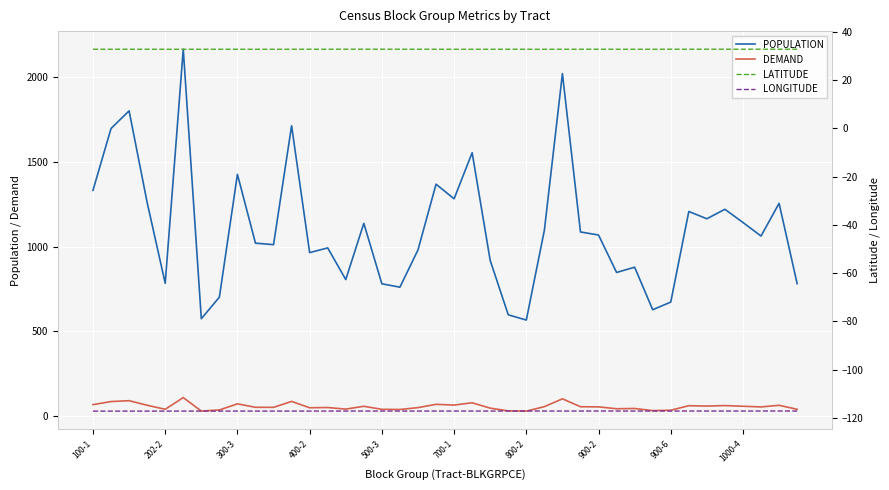

The value of DEMAND at 14 is 40.2. True or false?

True